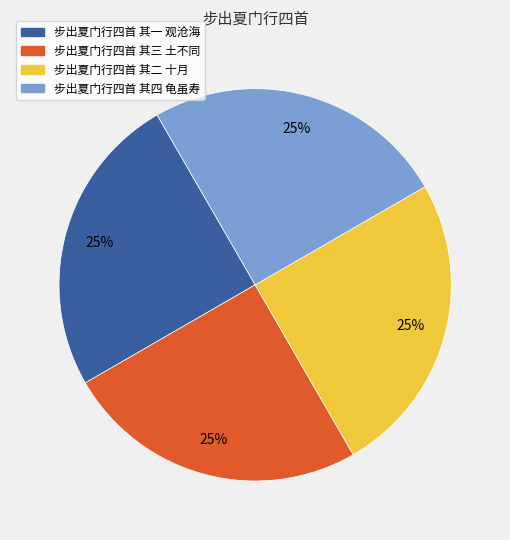

Does 步出夏门行四首 其一 观沧海 represent more than half of the total?

No